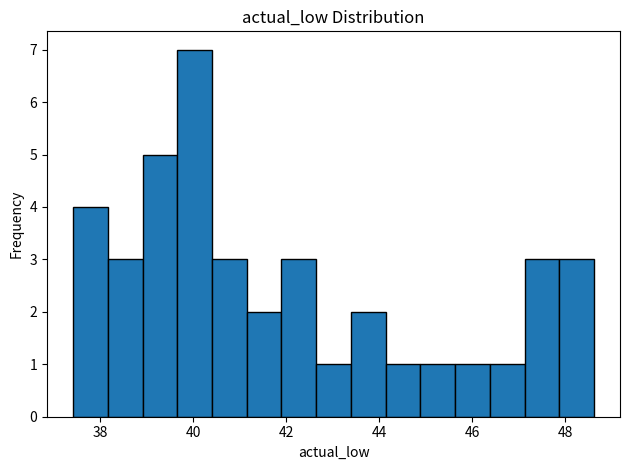

Read against the x-axis, roughly where is the centre of the tallest bar?

40.0